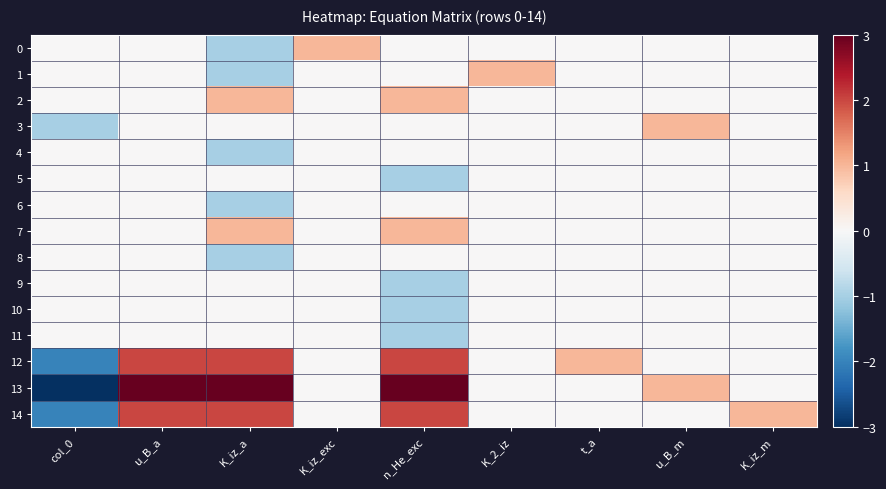

What is the smallest value displayed?

-3